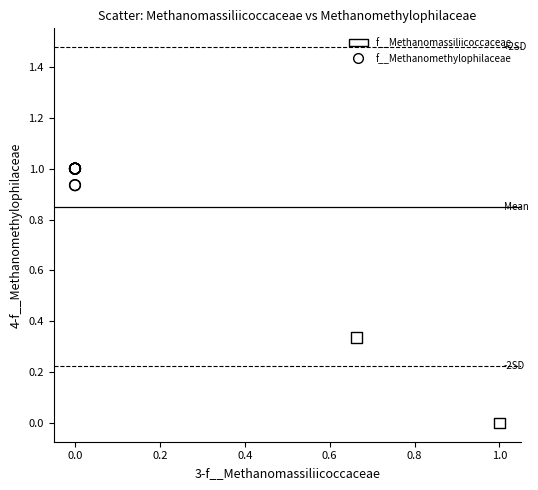

What are all the series names shown in the legend?

f__Methanomassiliicoccaceae, f__Methanomethylophilaceae